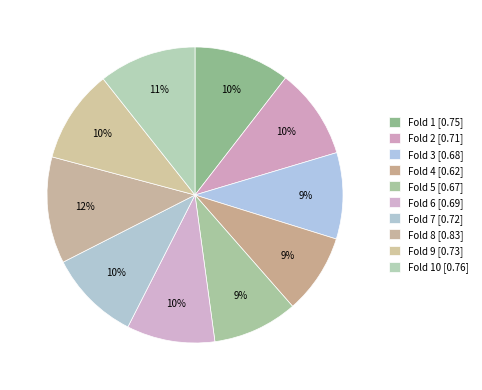

Count the number of slices in the pie.

10